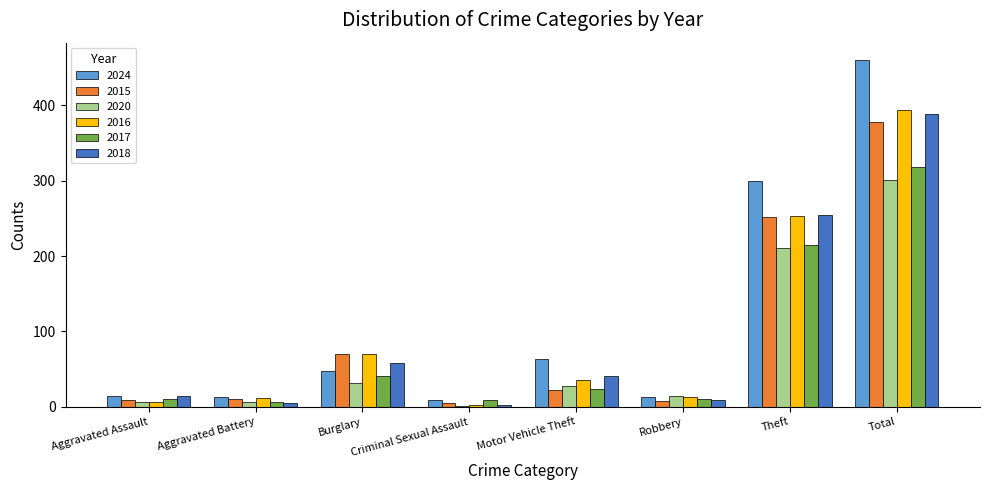

Are the bars grouped side by side (vs. stacked)?

Yes